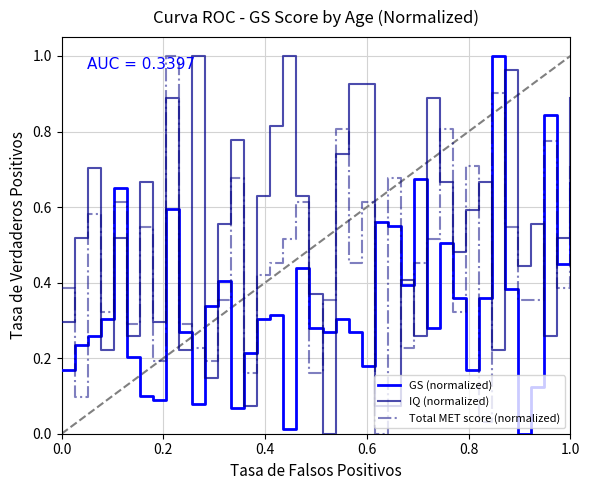

After their last crossing, which series has the higher values: IQ (normalized) or GS (normalized)?

IQ (normalized)